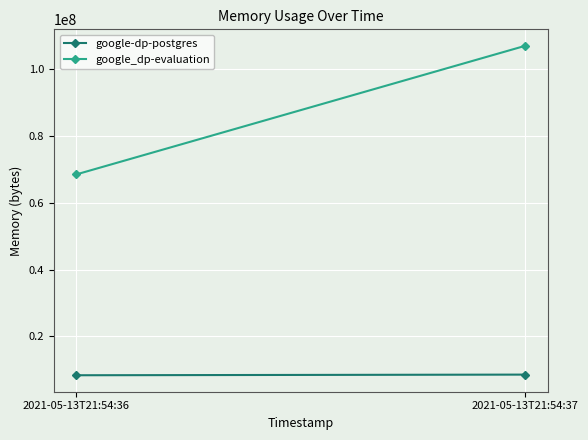

Reading left to right, list all the values displayed in this chart.

google-dp-postgres: 2021-05-13T21:54:36=8388608	2021-05-13T21:54:37=8581120
google_dp-evaluation: 2021-05-13T21:54:36=68538368	2021-05-13T21:54:37=107032576